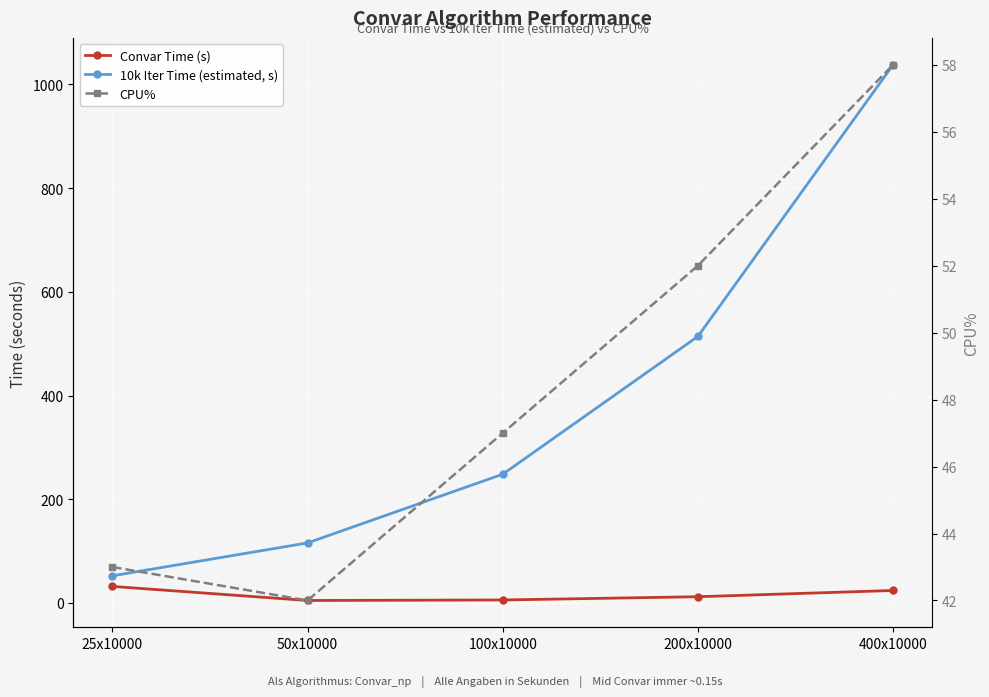

Which category has the highest value across all series?

400x10000